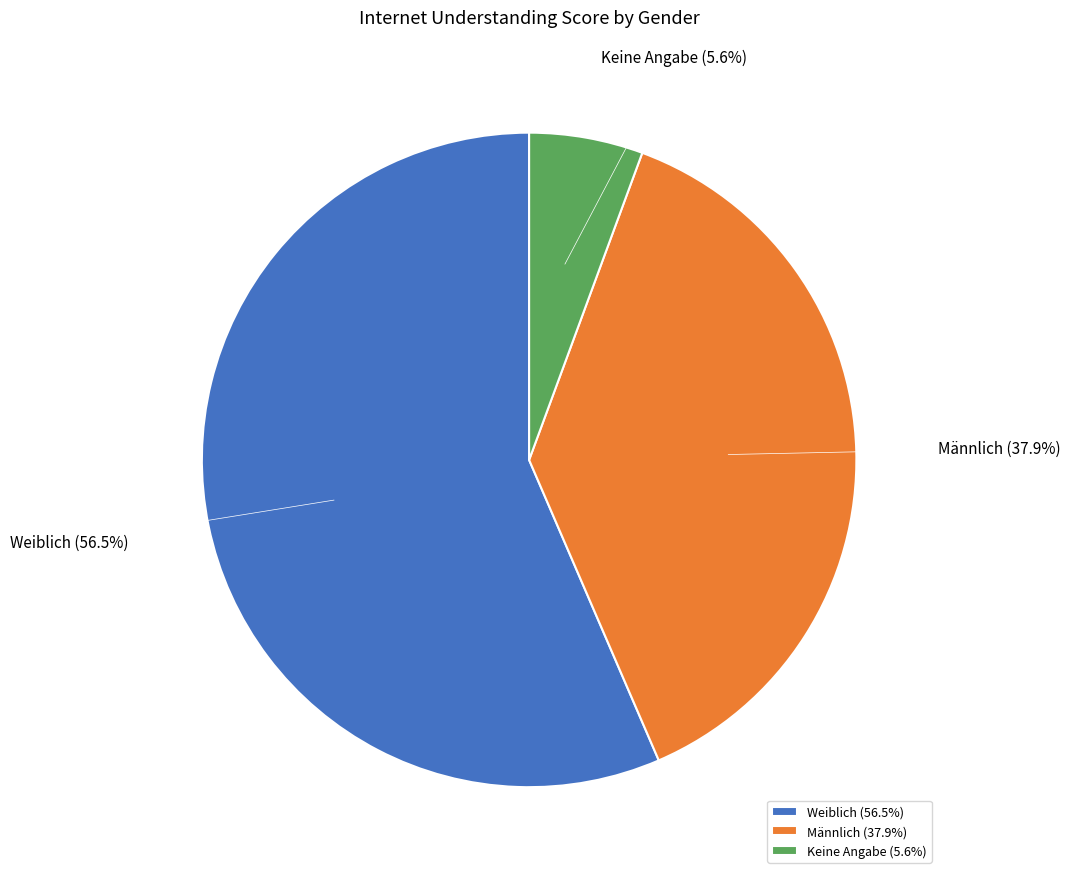

How many slices are in this pie chart?

3